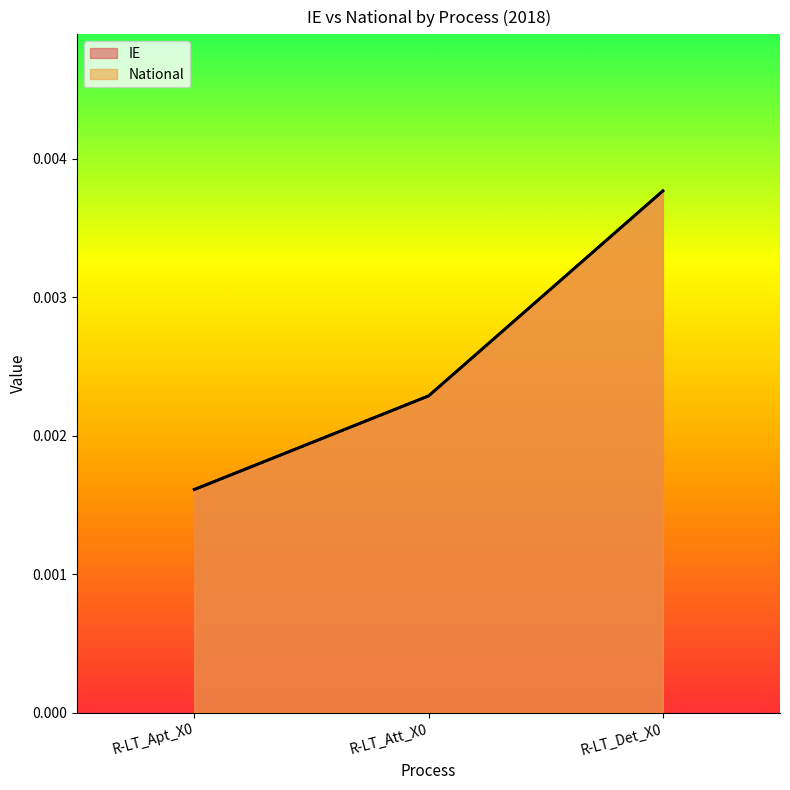

Is the value of IE at R-LT_Det_X0 greater than the value of National at R-LT_Apt_X0?

Yes